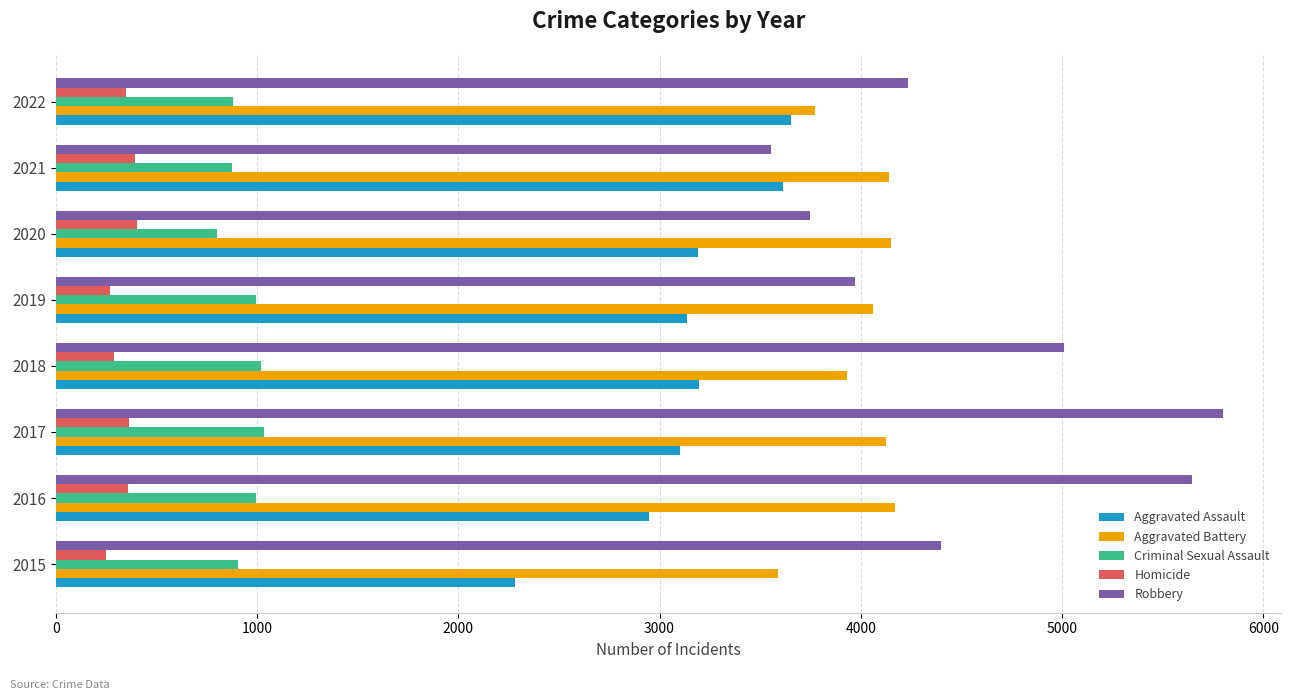

Which series has the largest total across all categories?

Robbery